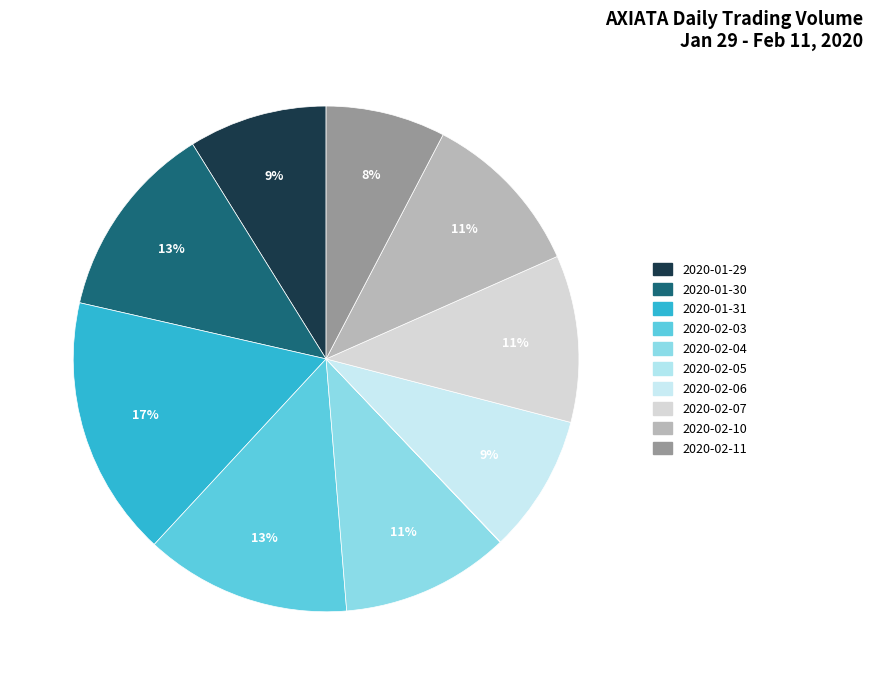

The 2020-01-30 slice represents 4% of the pie. True or false?

False